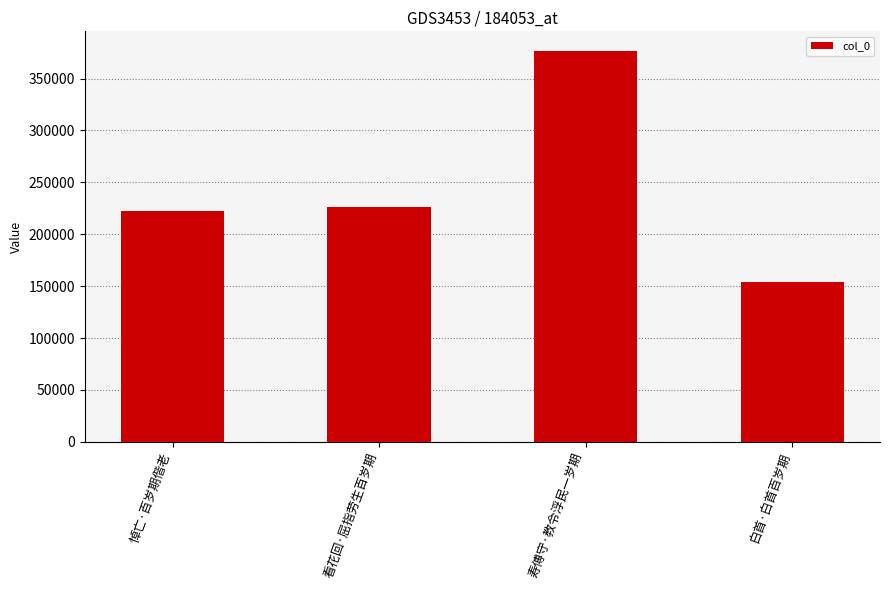

Is it true that the value at 看花回·屈指劳生百岁期 is 226467?

True